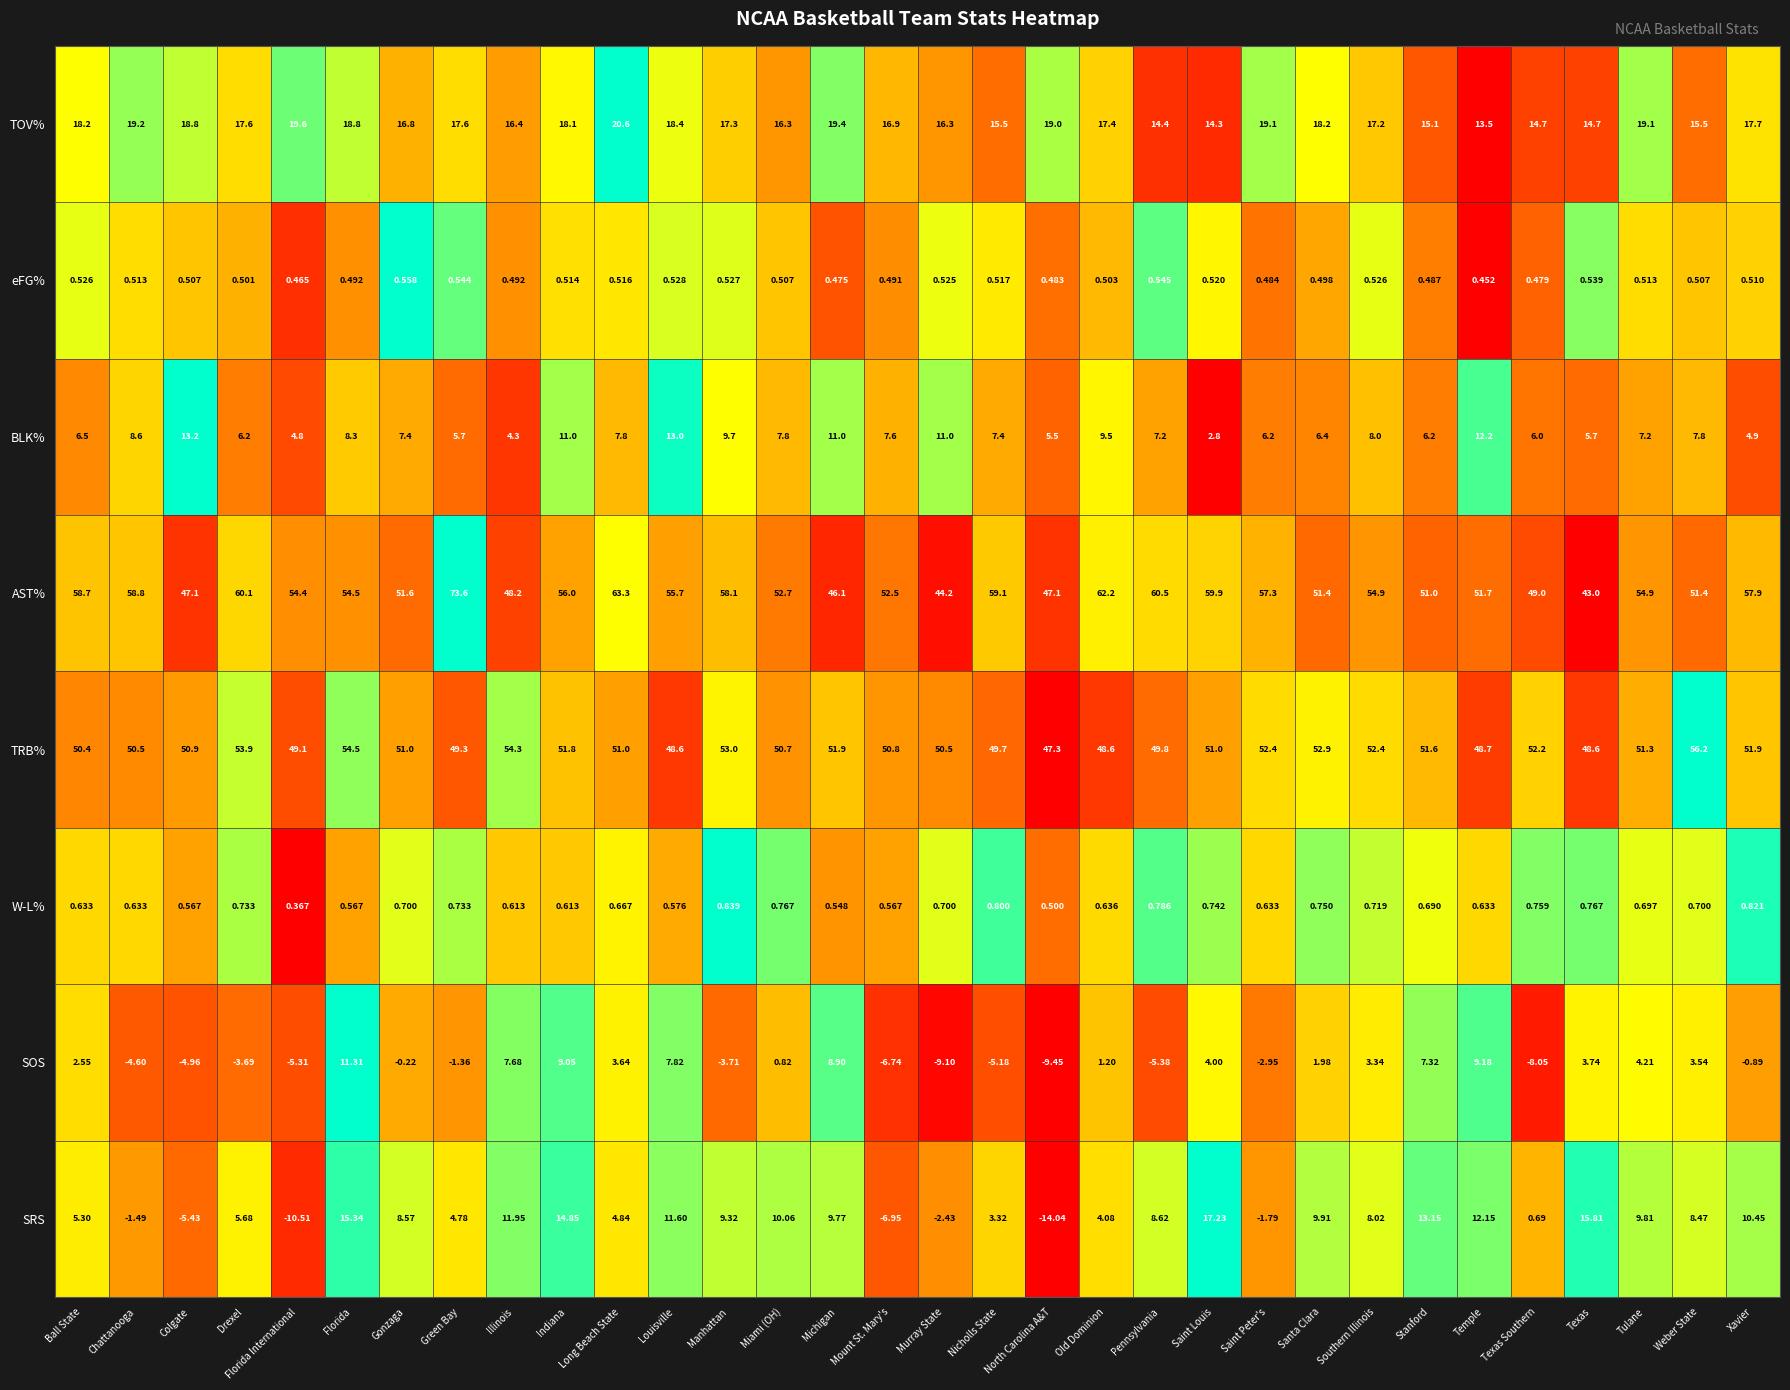

At which label does BLK% reach its peak?

Colgate